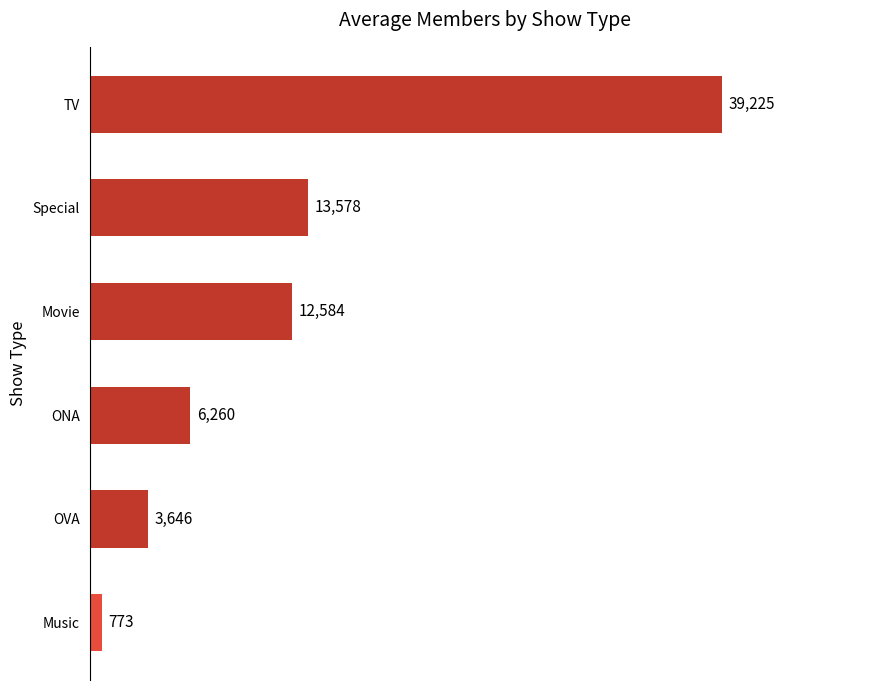

Between Movie and TV, which is larger?

TV